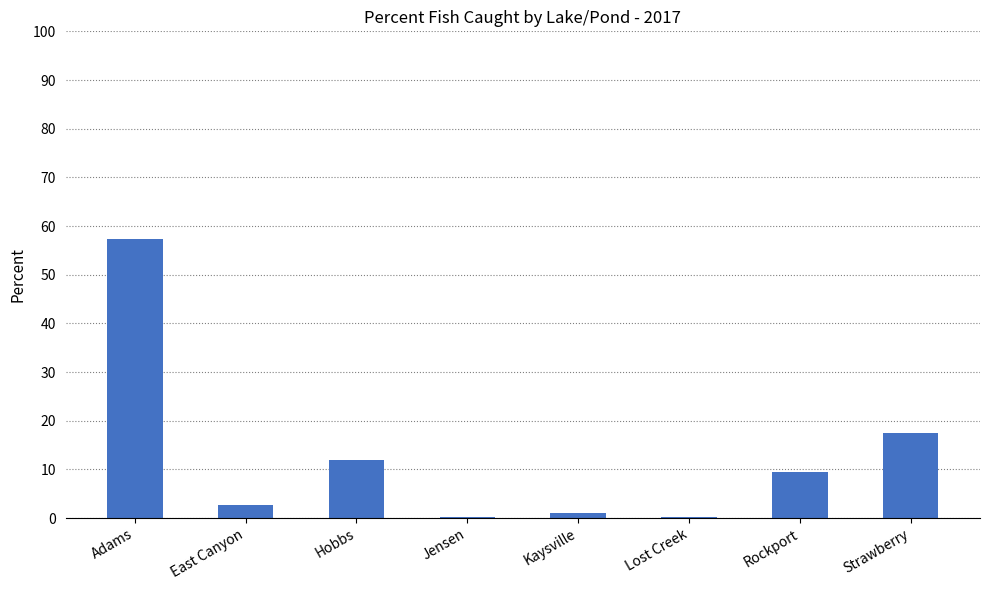

What is the sum of the values at Hobbs and Strawberry?

29.2